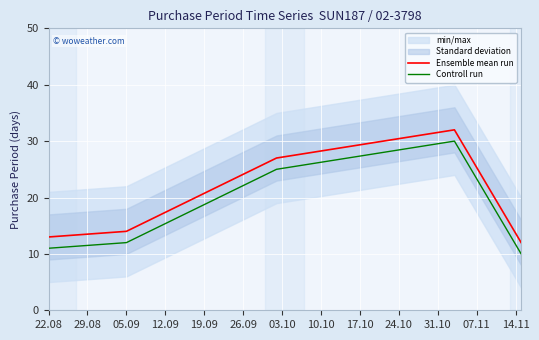

What is the value of the Ensemble mean run point at the 2nd from the left?

14